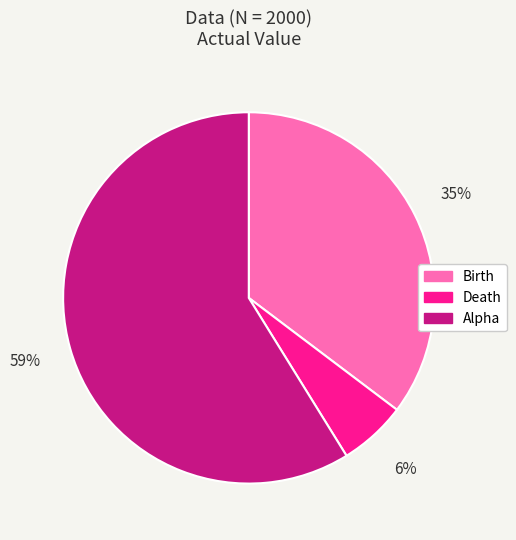

Between Birth and Alpha, which is larger?

Alpha